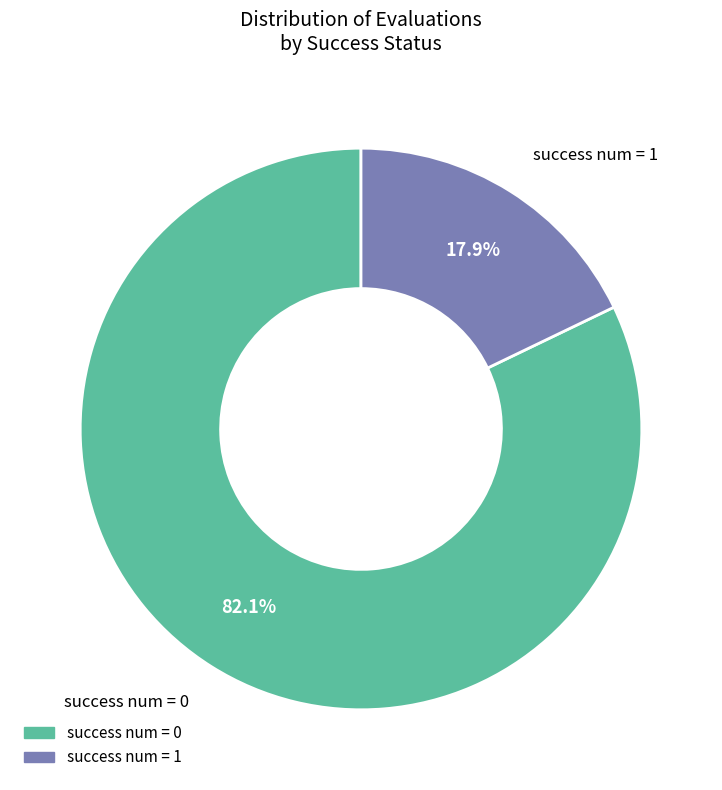

Which slice represents more than half of the pie?

success num = 0